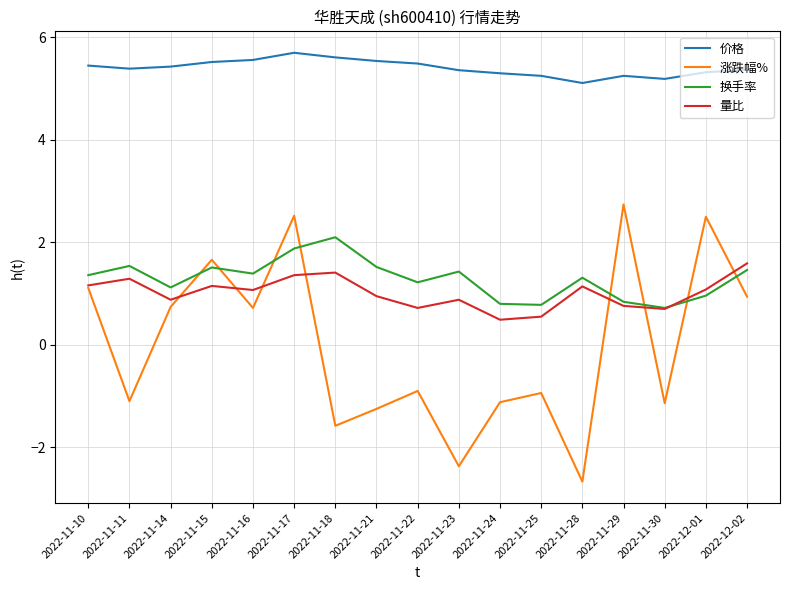

What is the lowest value of the 涨跌幅% series?

-2.7